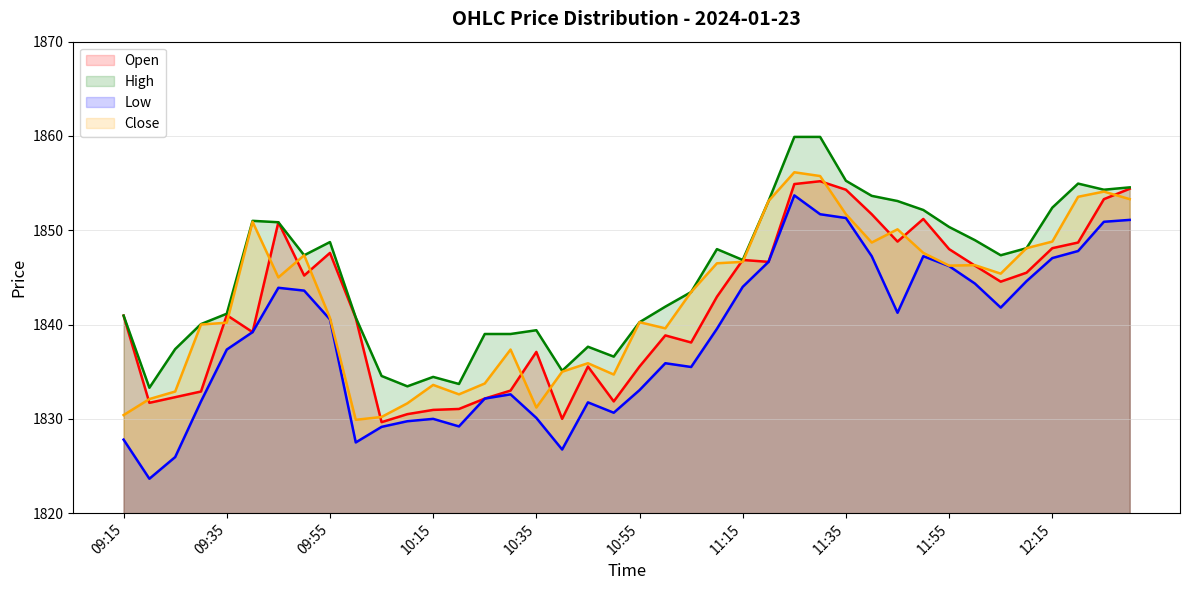

What is the lowest value of the Open series?

1829.7